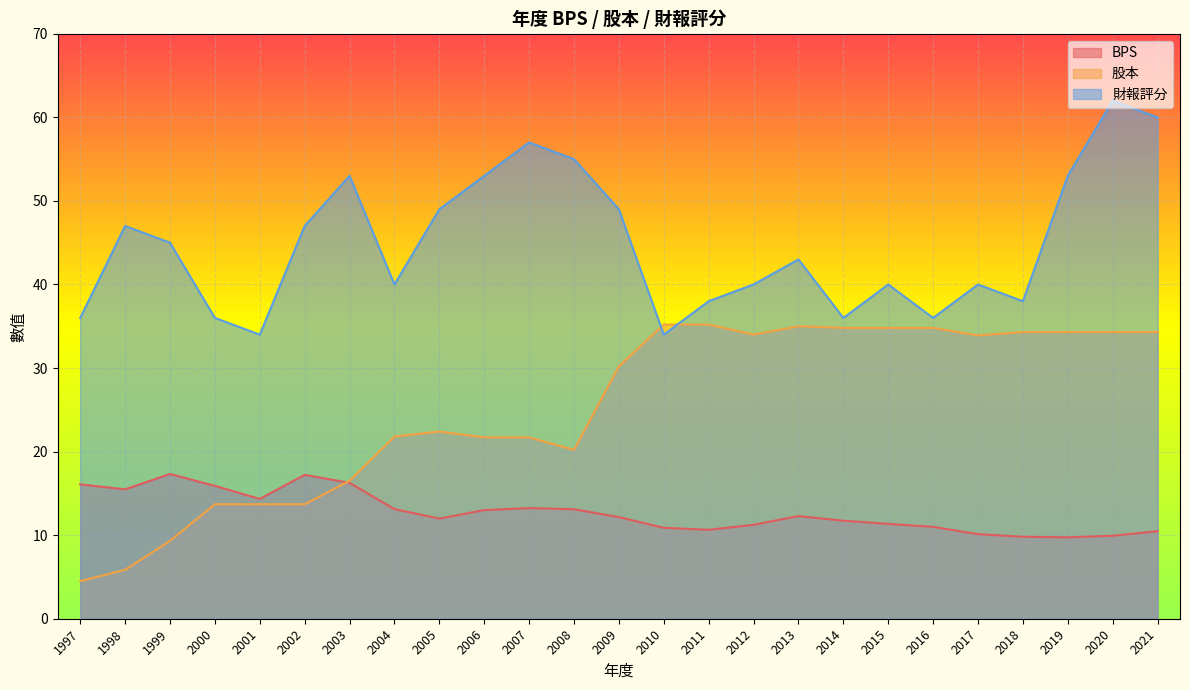

Which series changed the most between 1998 and 2019?

股本